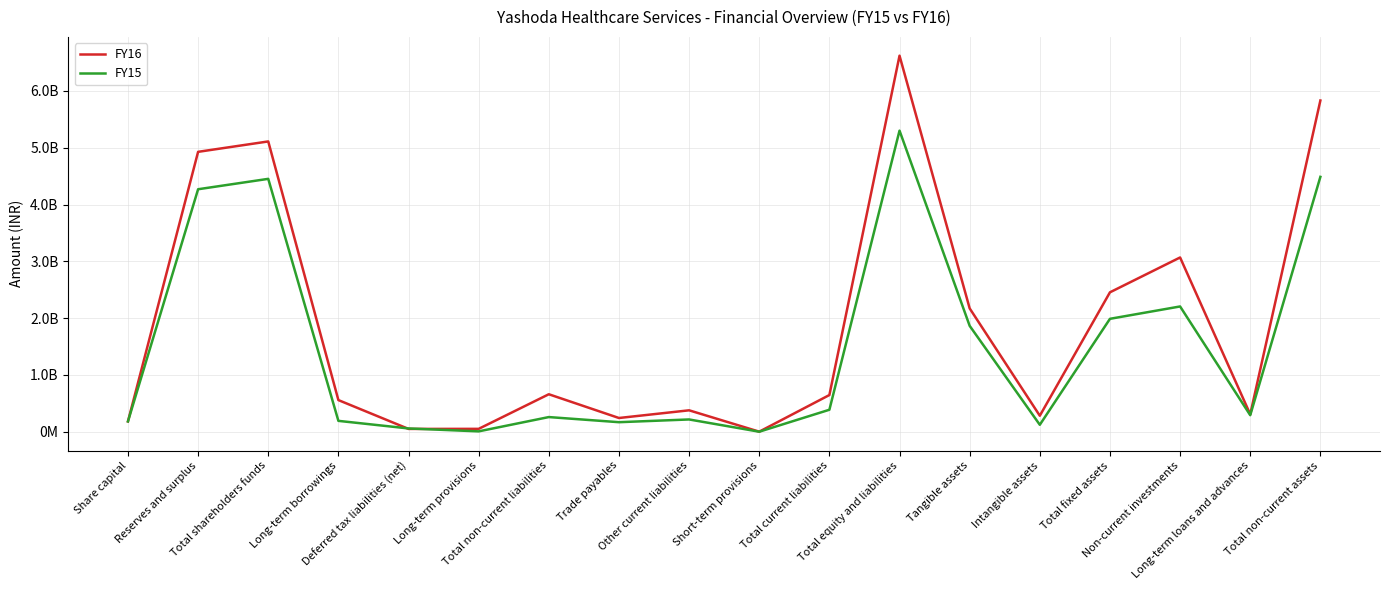

Where is FY16 nearest to the value 3311215206?

Non-current investments